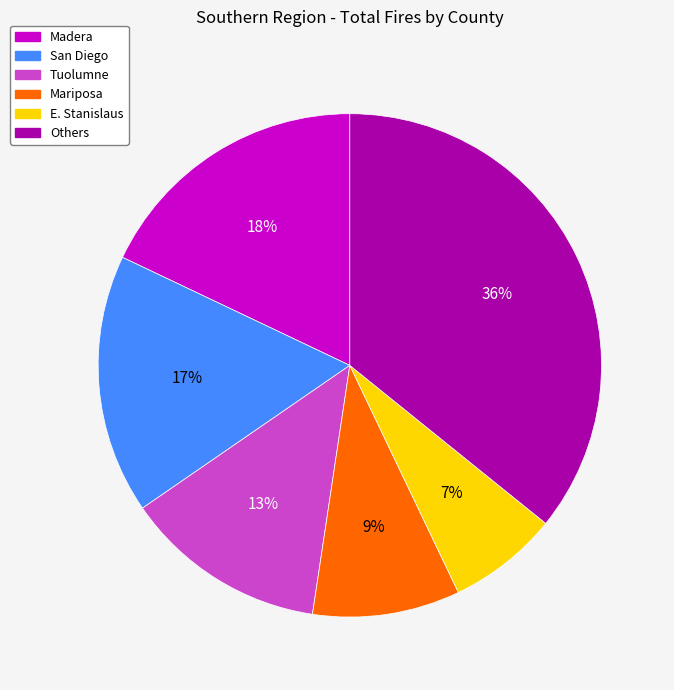

Is the sum of Others and E. Stanislaus greater than half?

No